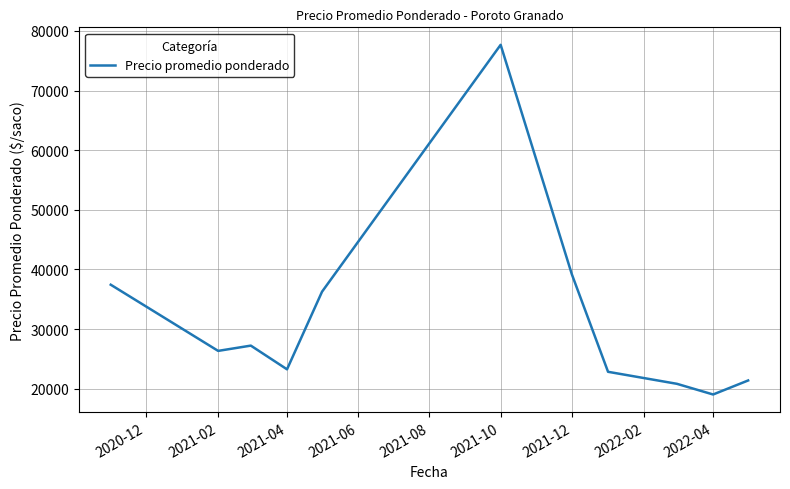

What is the smallest value displayed?

19040.0